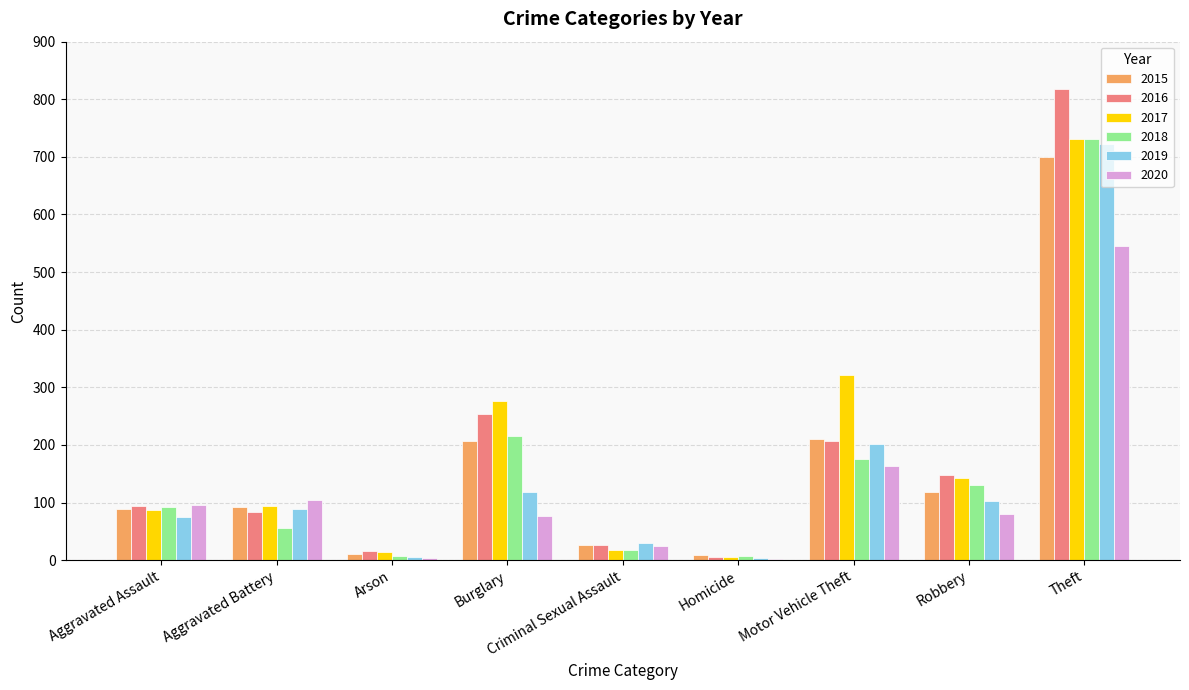

What are all the series names shown in the legend?

2015, 2016, 2017, 2018, 2019, 2020